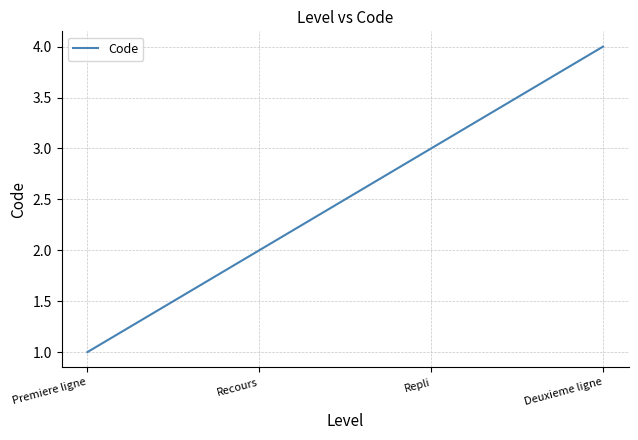

Is it true that the value at Deuxieme ligne is 6?

False